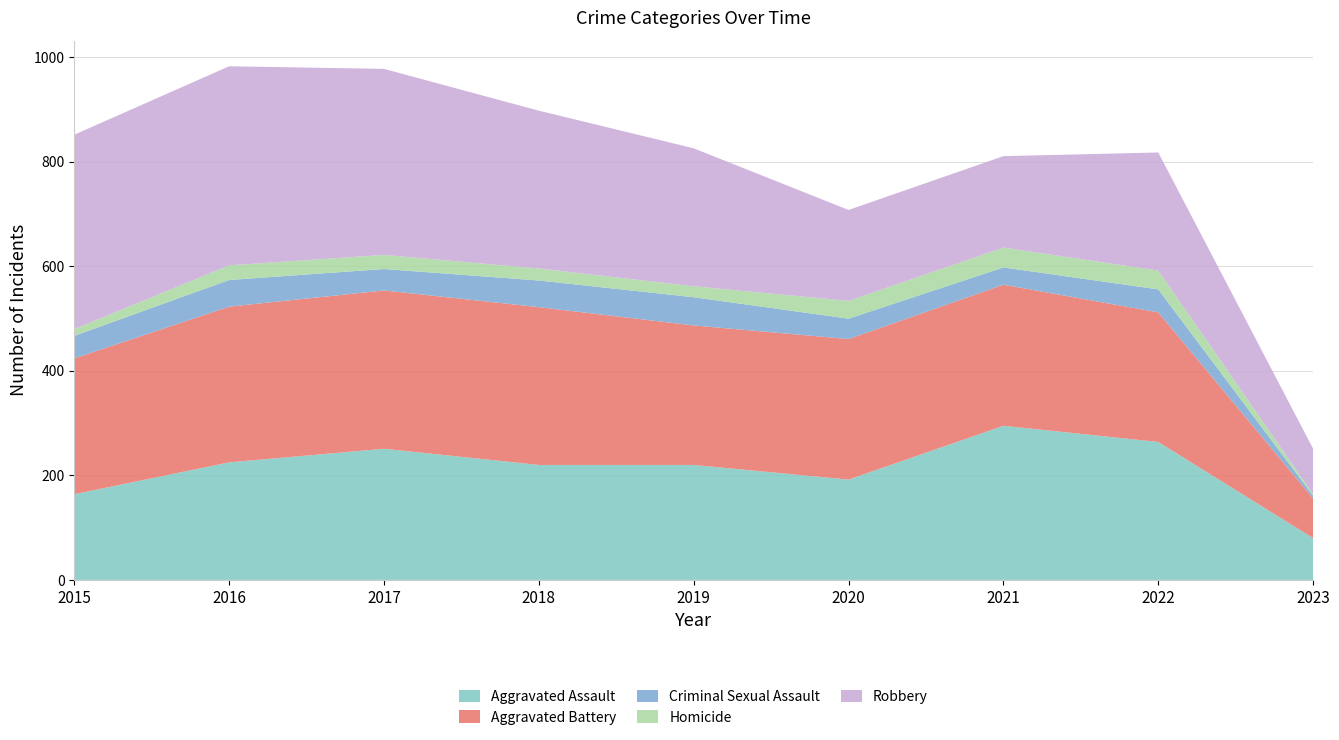

Reading left to right, what are all the values shown in this chart?

Aggravated Assault: 164	225	251	220	220	192	295	264	80
Aggravated Battery: 260	298	303	302	267	269	270	248	76
Criminal Sexual Assault: 43	51	41	51	54	39	33	44	5
Homicide: 13	28	27	23	21	34	38	36	3
Robbery: 372	381	356	302	264	174	175	226	87